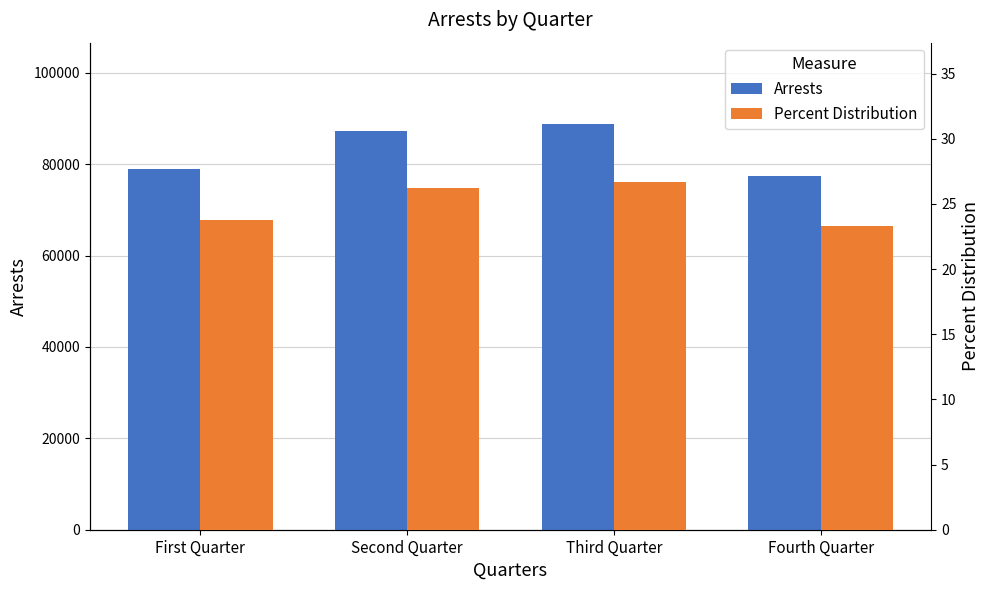

Reading right to left, list all the values displayed in this chart.

Arrests: Fourth Quarter=77363.0	Third Quarter=88823.0	Second Quarter=87157.0	First Quarter=78987.0
Percent Distribution: Fourth Quarter=23.3	Third Quarter=26.7	Second Quarter=26.2	First Quarter=23.8